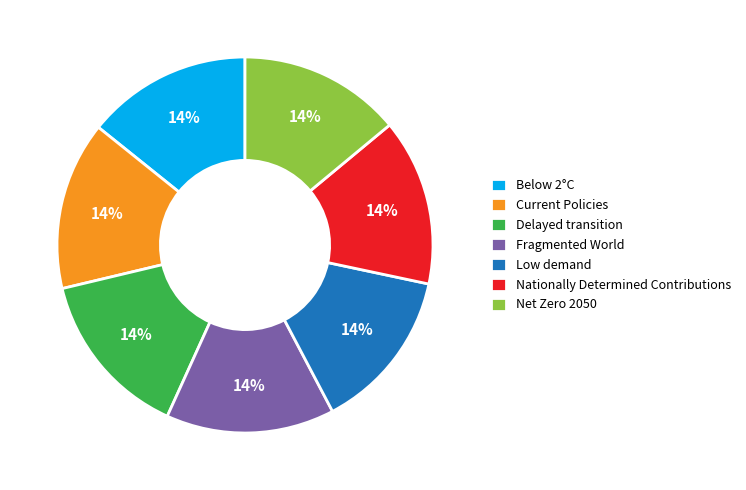

What percentage is the Nationally Determined Contributions slice, to the nearest percent?

14%